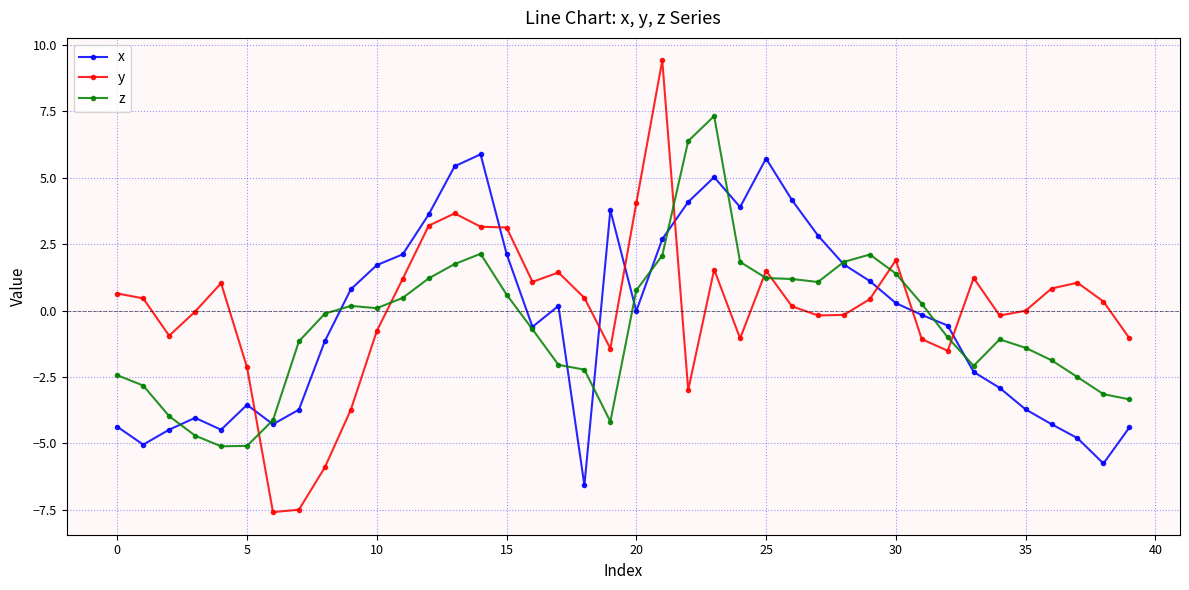

What is the value of the z point at the 2nd from the left?

-2.8